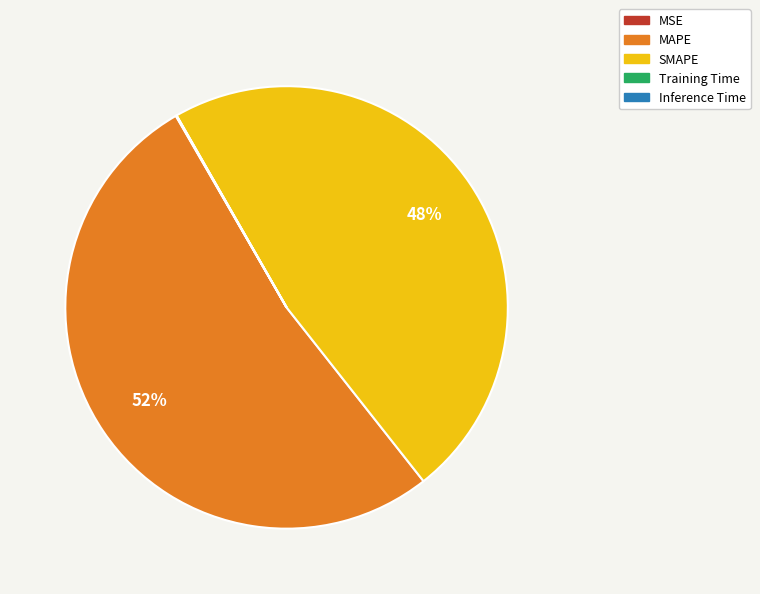

The MAPE slice represents 52% of the pie. True or false?

True